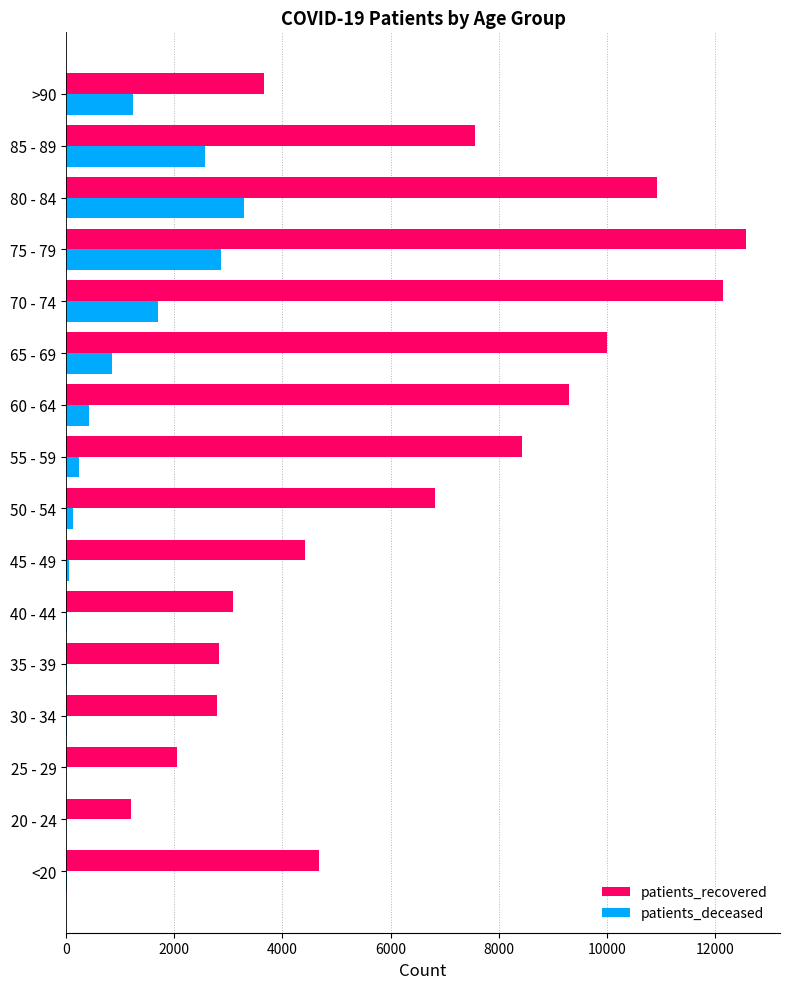

What is the sum of all patients_deceased values?

13434